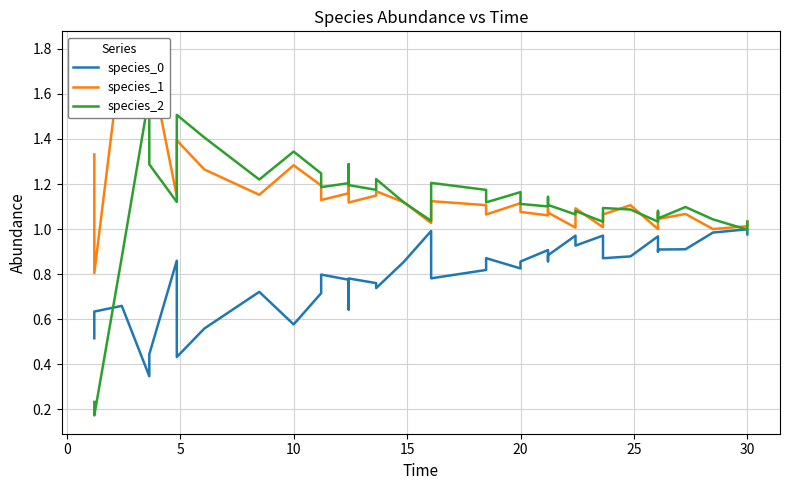

How many lines are shown in the chart?

3